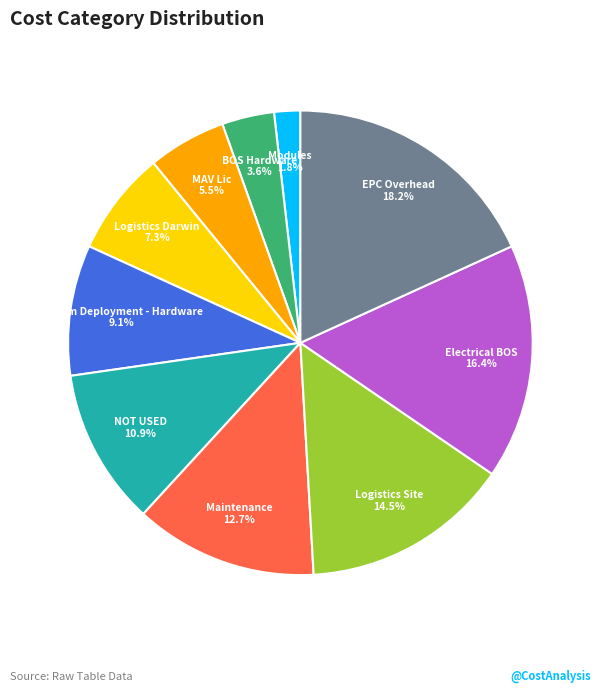

How much of the chart is everything except Electrical BOS?

83.6%